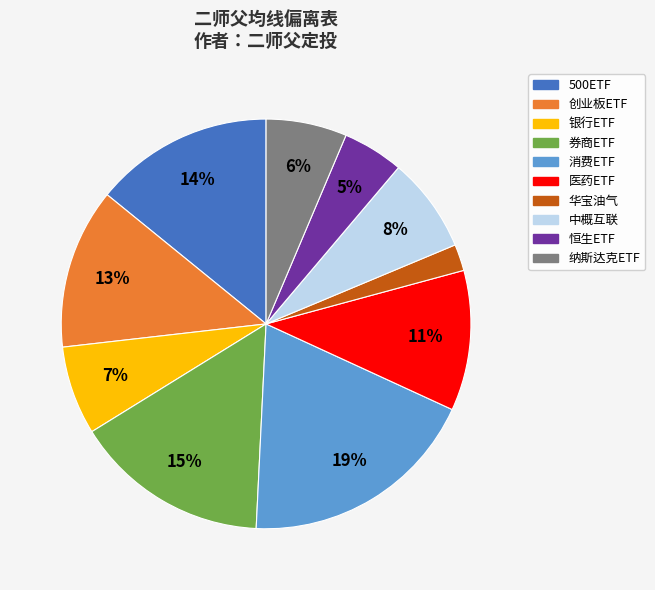

What is the smallest slice in the pie chart?

华宝油气